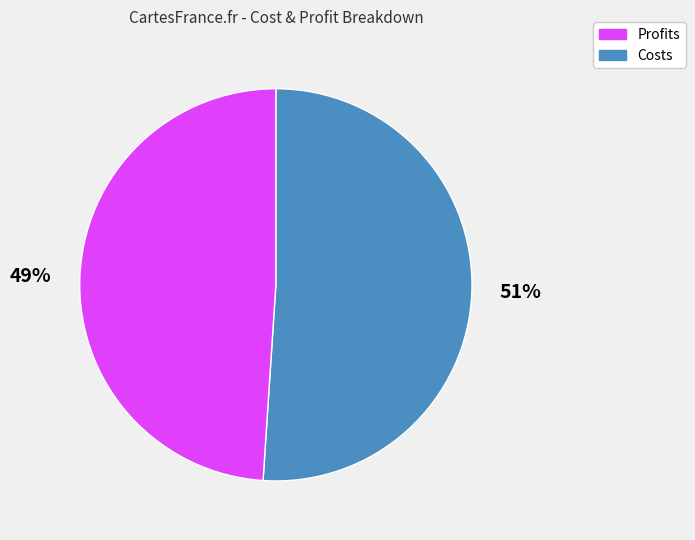

Is there a majority slice in this chart?

Yes